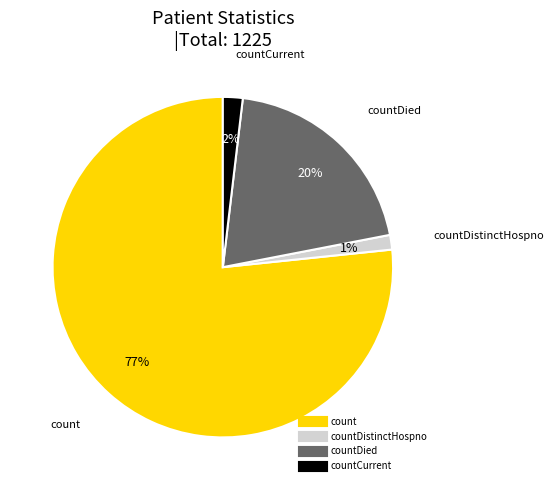

Does any single category account for the majority?

Yes